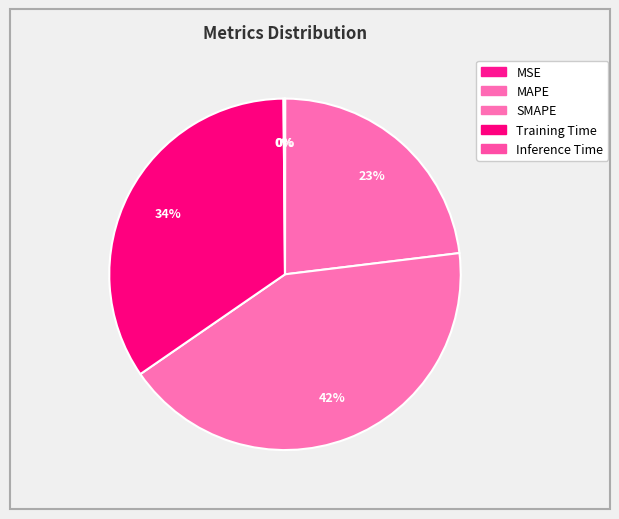

To the nearest percent, what is the average slice percentage?

20%